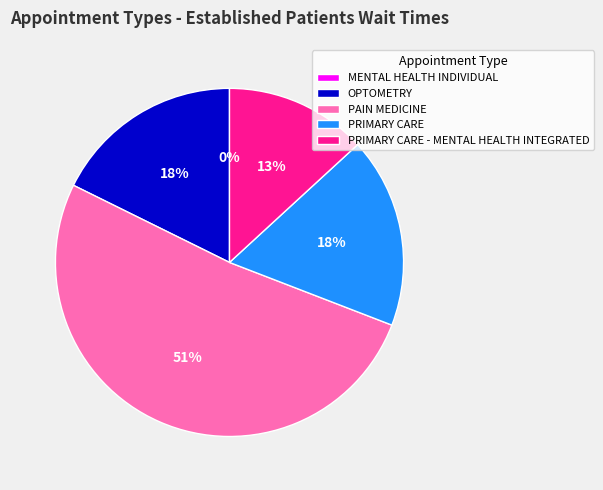

Is it true that PRIMARY CARE - MENTAL HEALTH INTEGRATED is 26% of the pie?

False